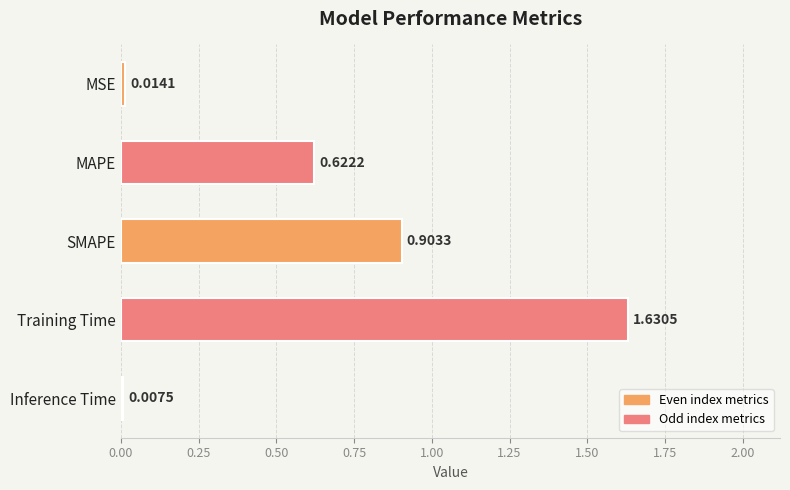

At which category does the chart reach its peak across all series?

Training Time